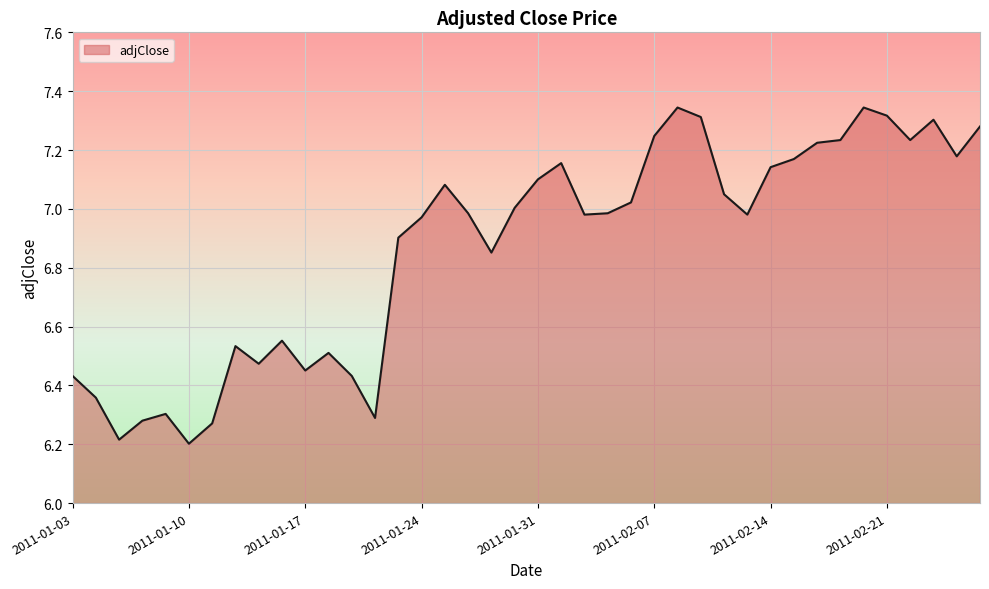

What is the minimum value shown in the chart?

6.2